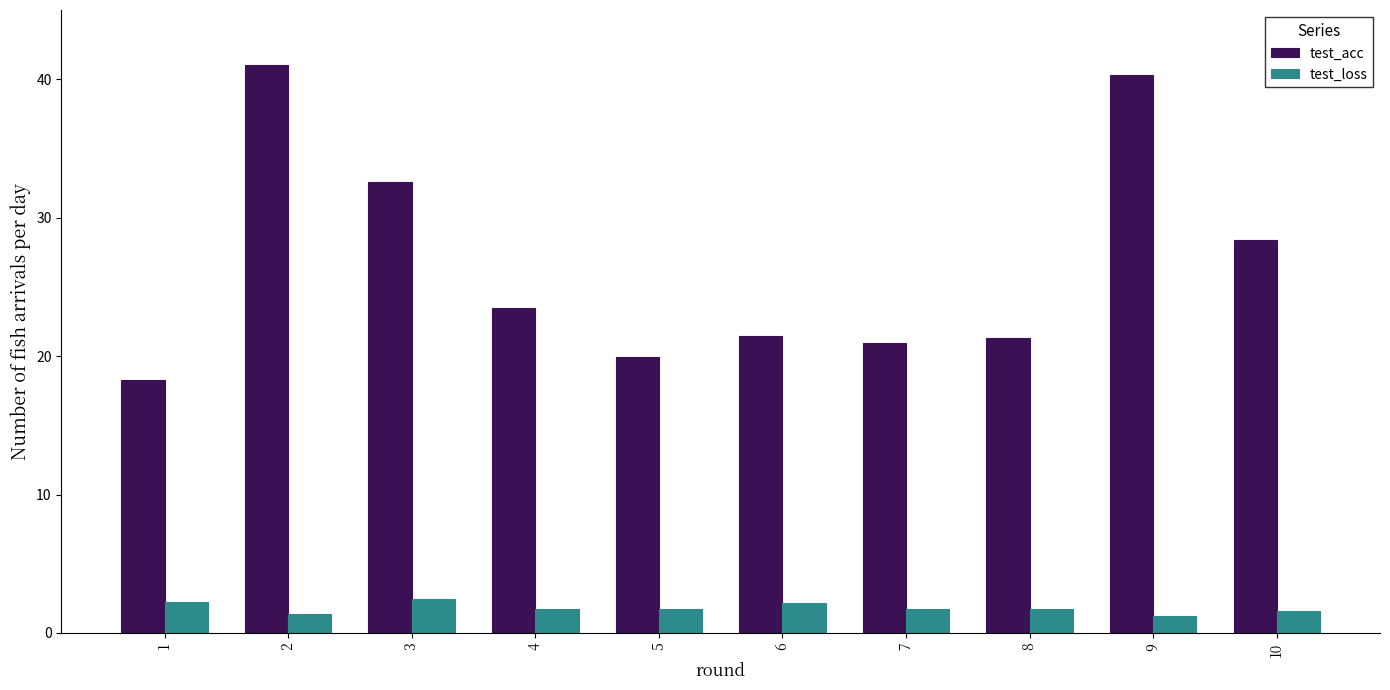

What is the sum of the test_loss values at 6 and 9?

3.4